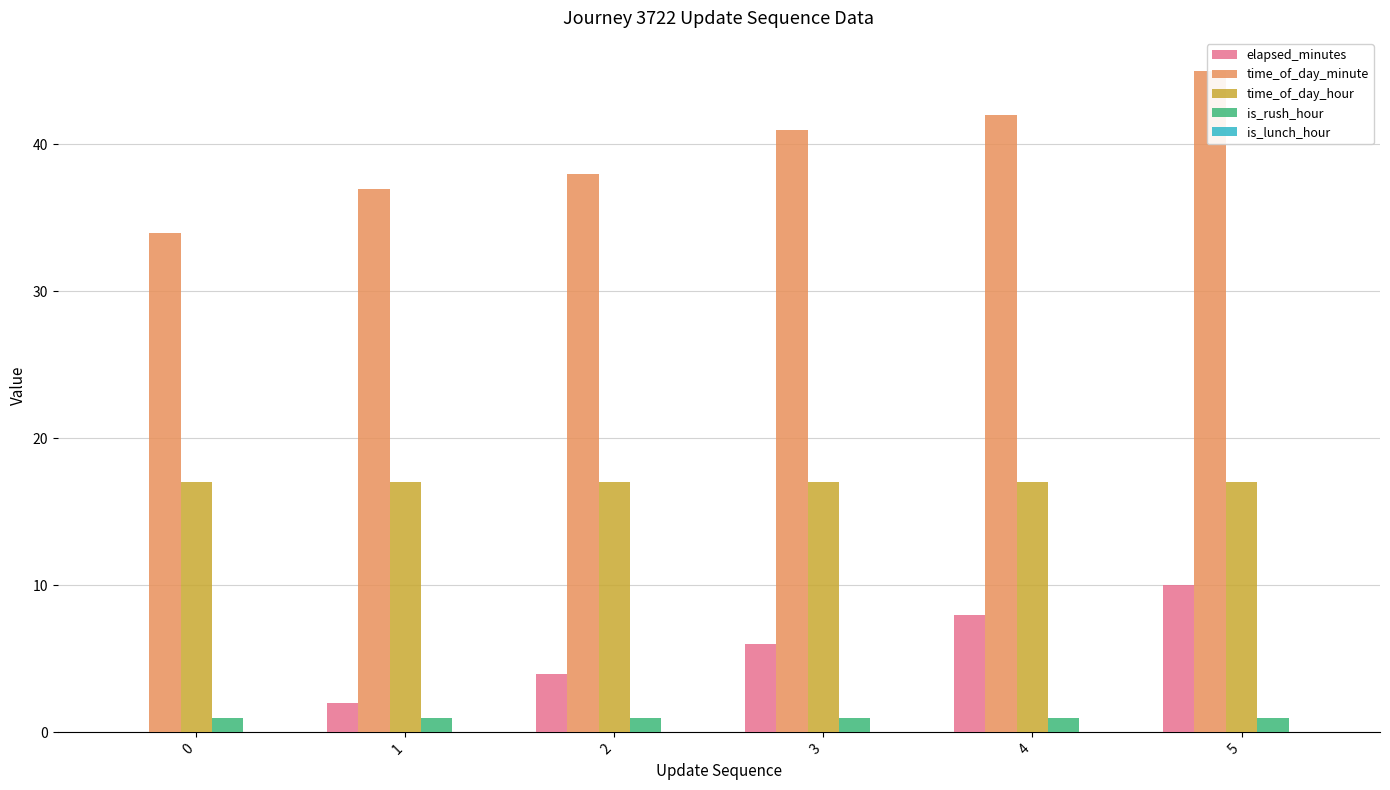

At 3, list the series in order from smallest to largest.

is_lunch_hour, is_rush_hour, elapsed_minutes, time_of_day_hour, time_of_day_minute